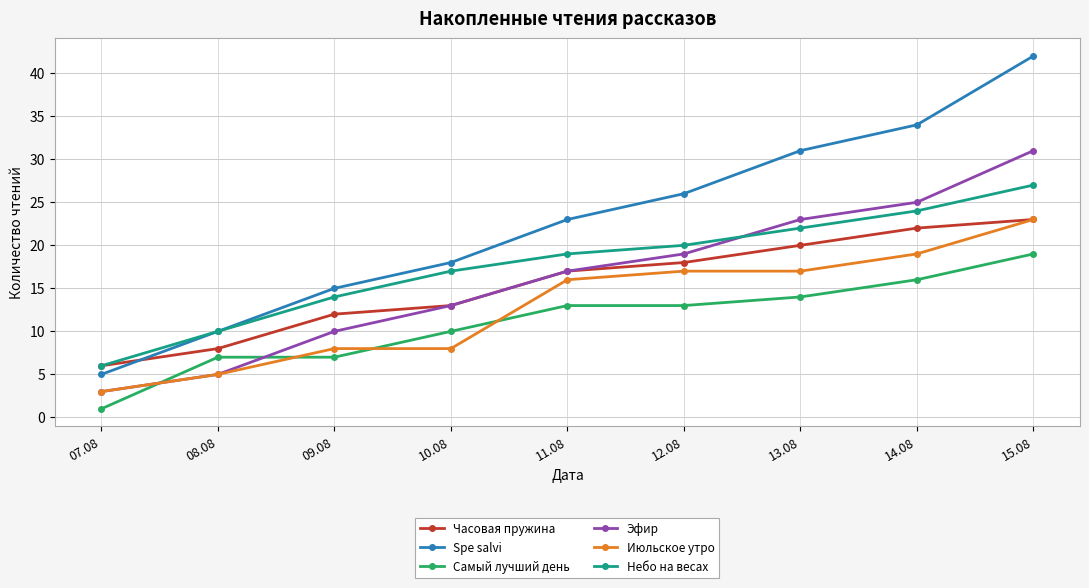

At which label does Небо на весах reach its minimum?

07.08